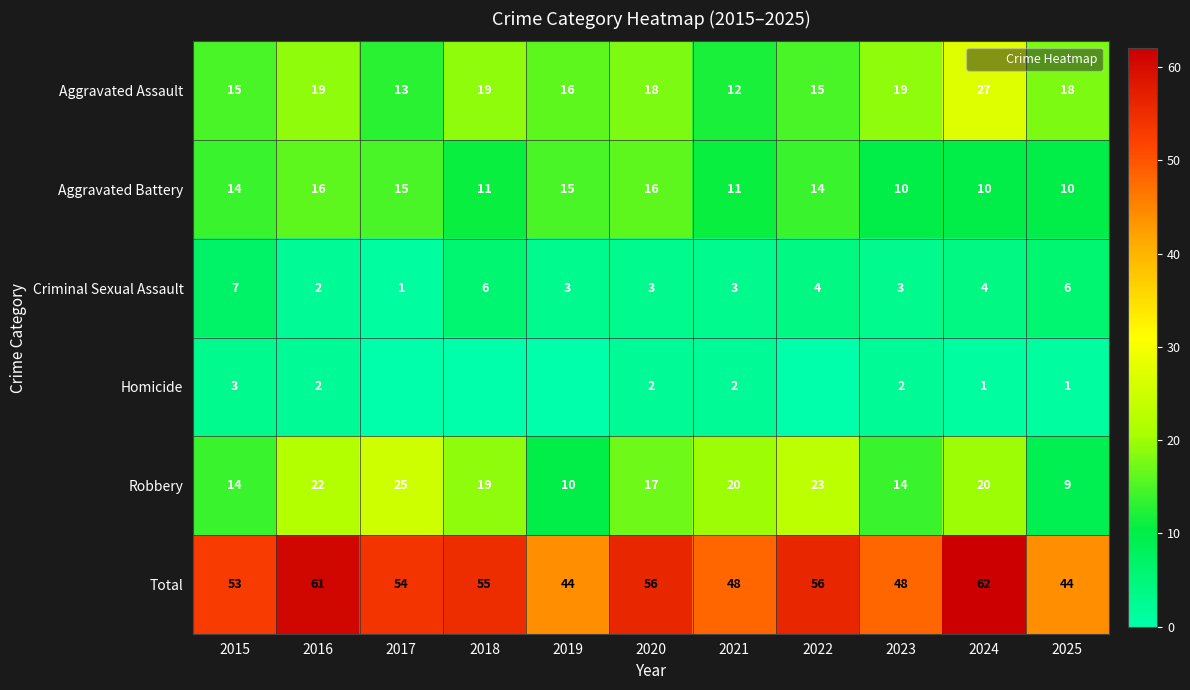

What is the total value across all series at 2022?

112